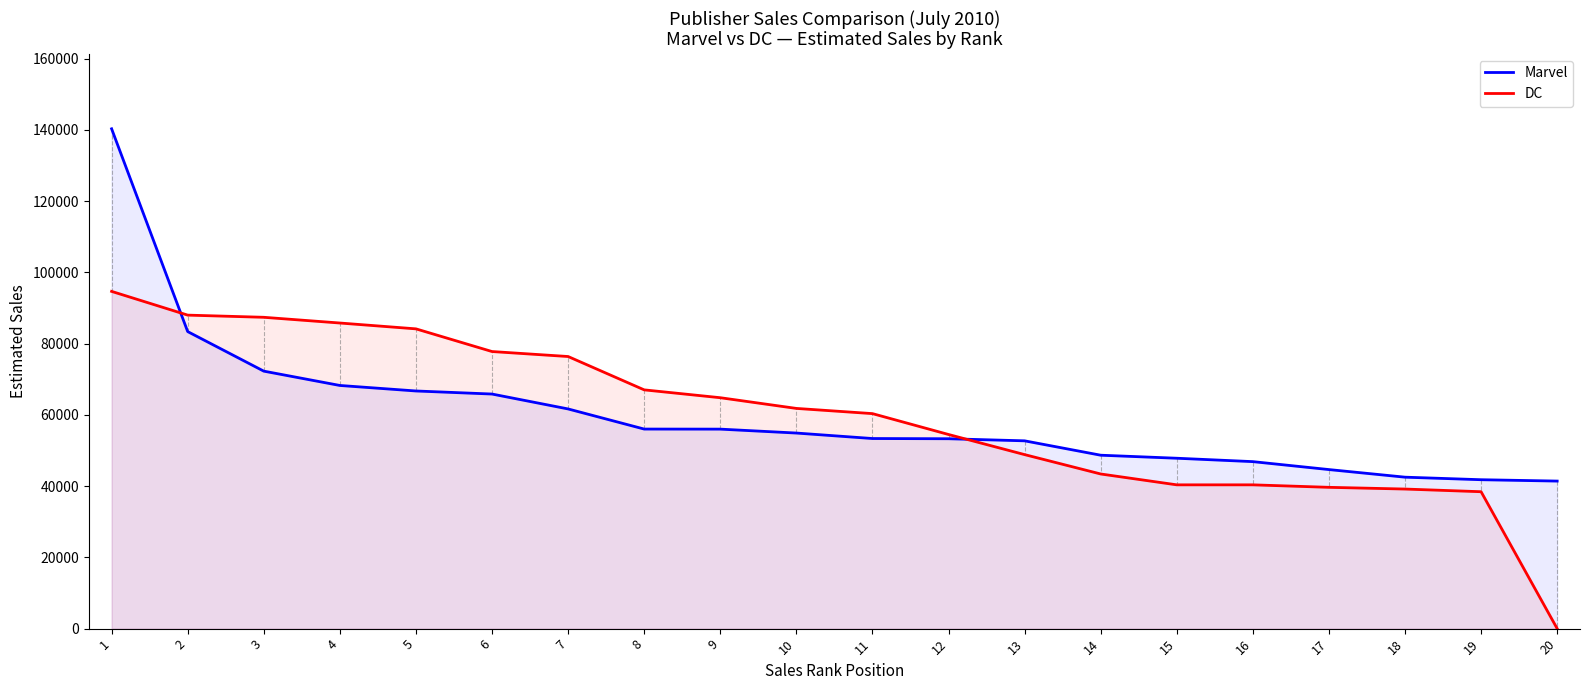

How many values in the DC series are below 61827?

10